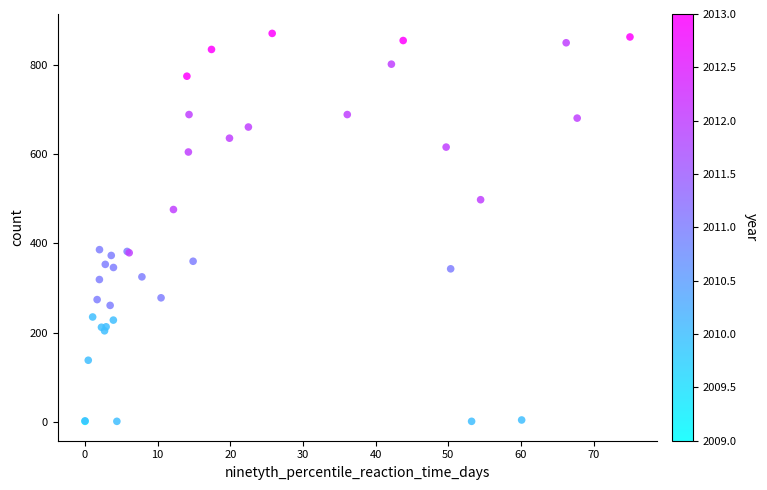

What Y value in the scatter plot is closest to 436?

476